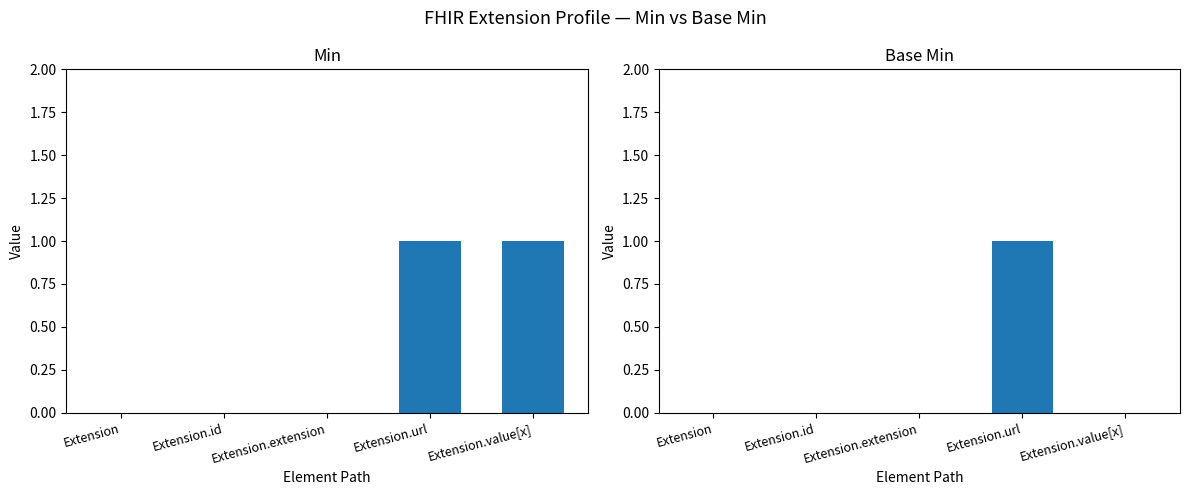

Which series has the largest total across all categories?

Min